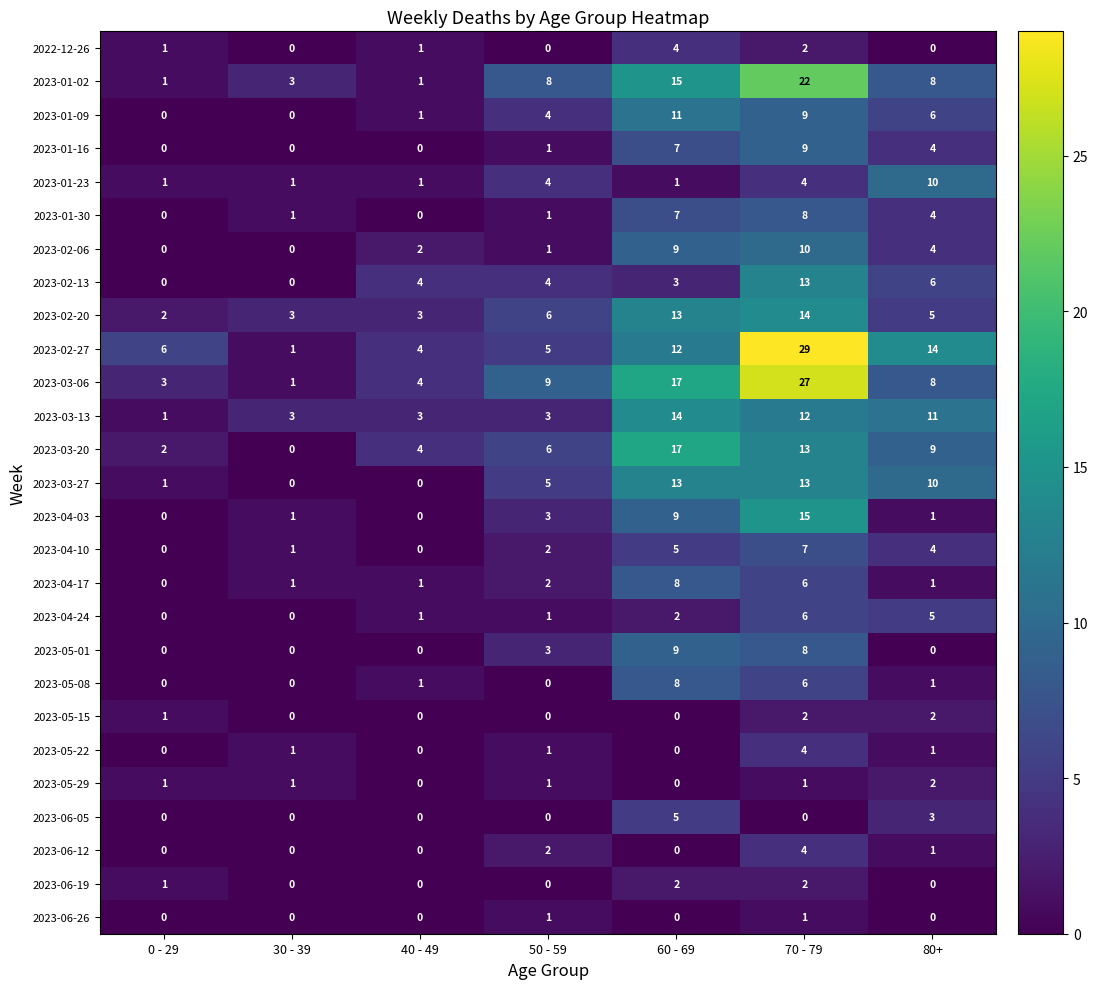

Which category has the highest value in the 2023-03-13 series?

60 - 69